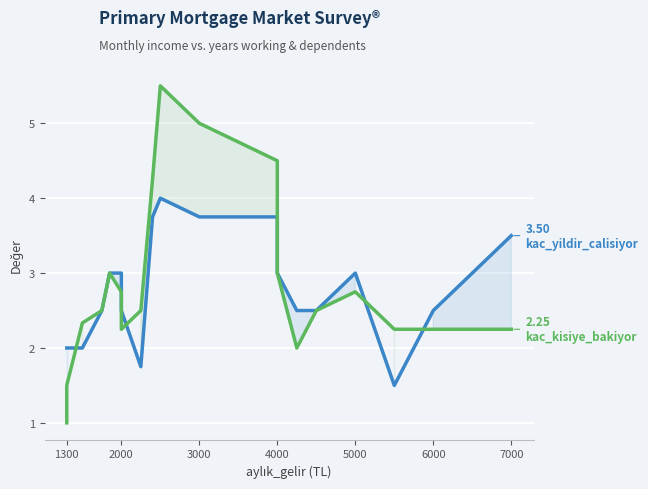

How many lines are shown in the chart?

2